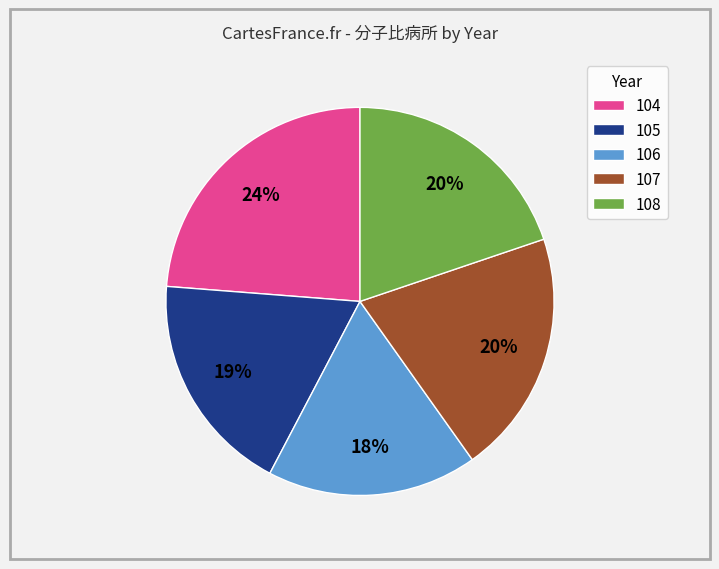

To the nearest percent, what is the average slice percentage?

20%